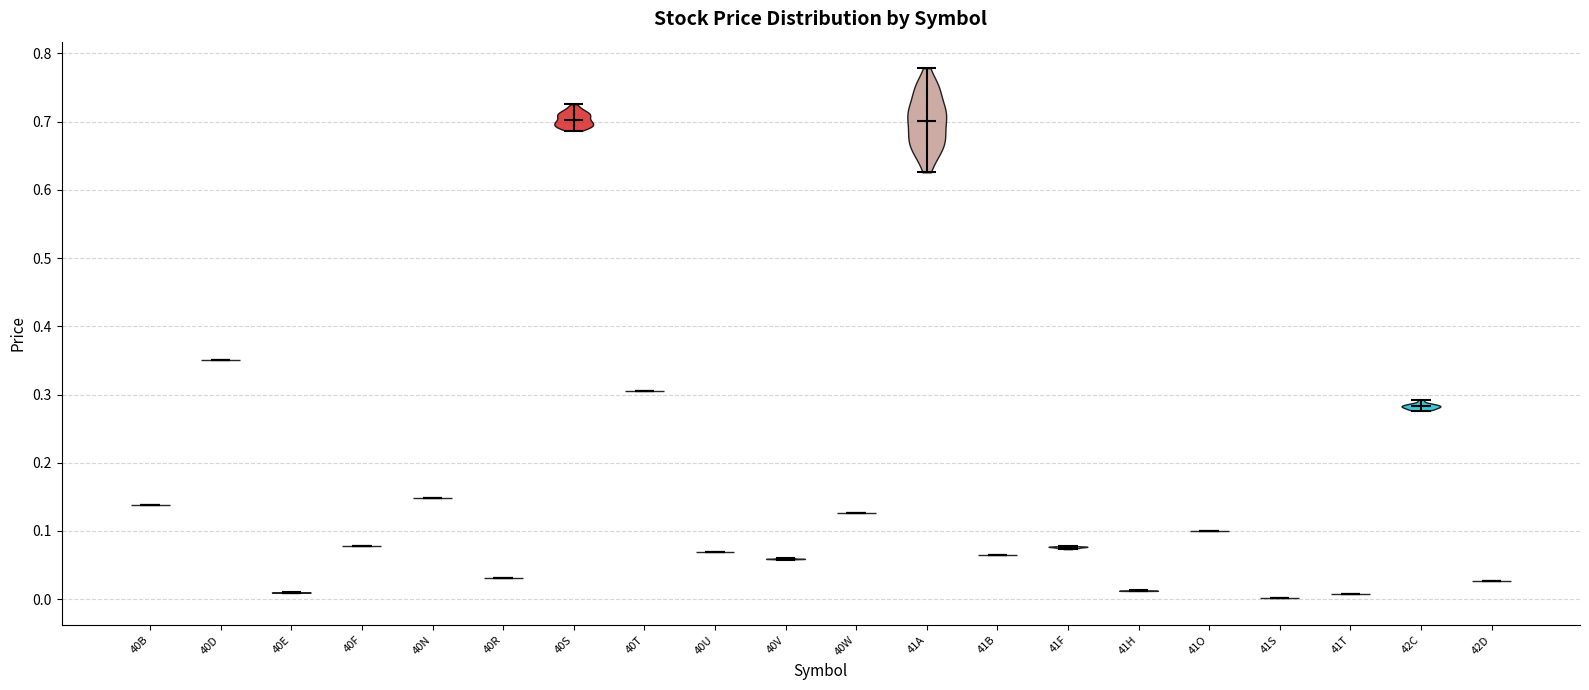

What is the highest point the violin for 42D reaches on the y-axis? The values are not printed on the chart, so give them approximately, as read against the axis.

0.03